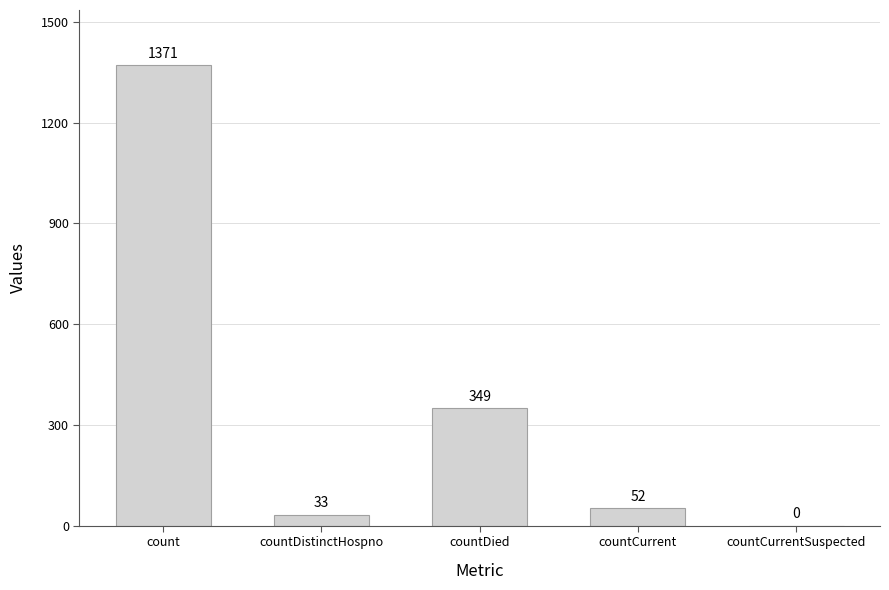

Between countDistinctHospno and countDied, which is larger?

countDied